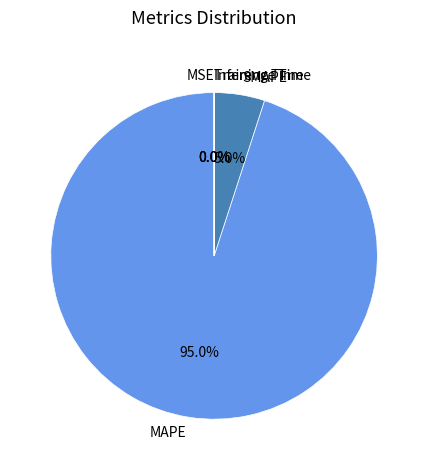

What is the majority slice?

MAPE